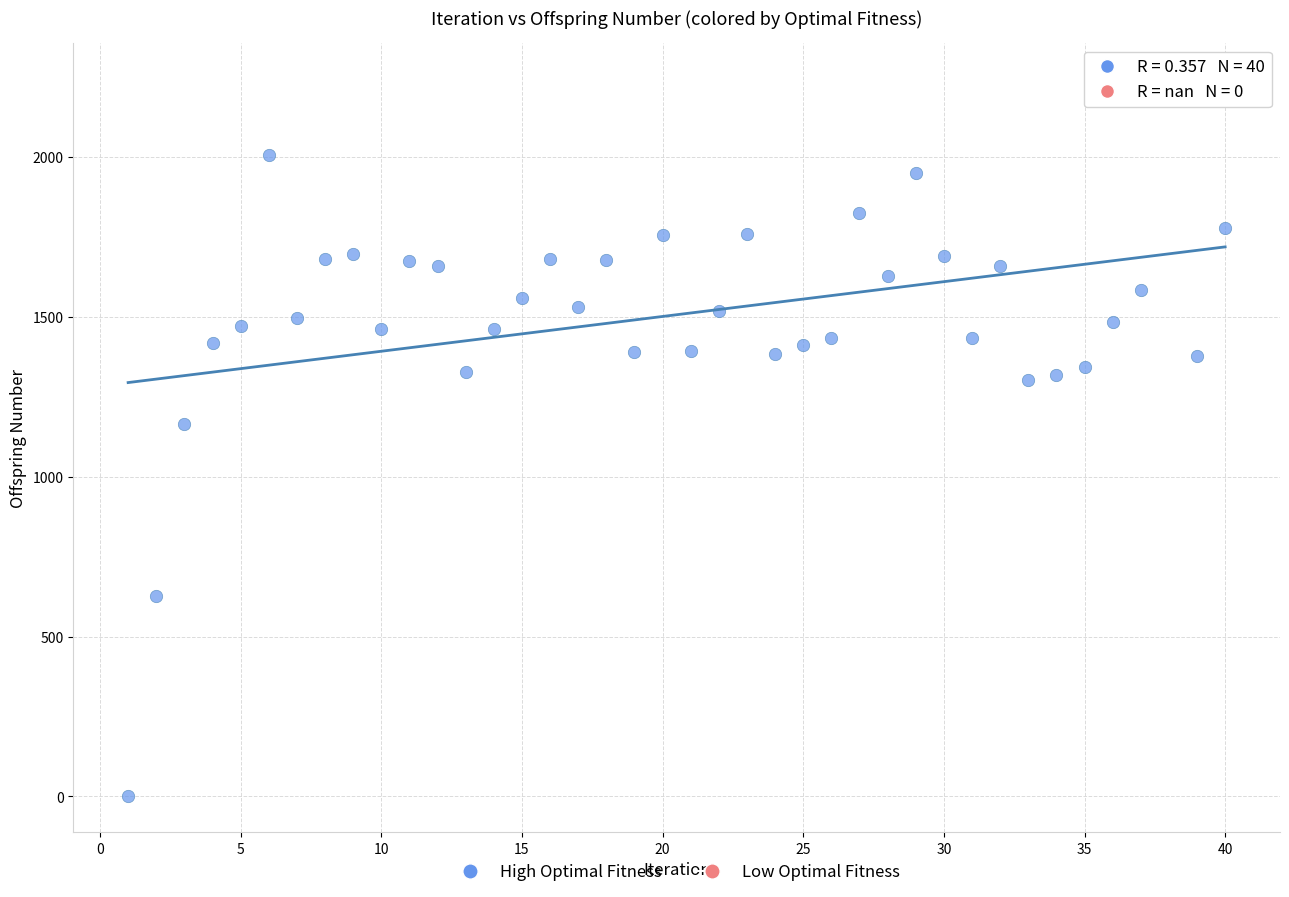

What is the range of Y values (max minus min)?

2244